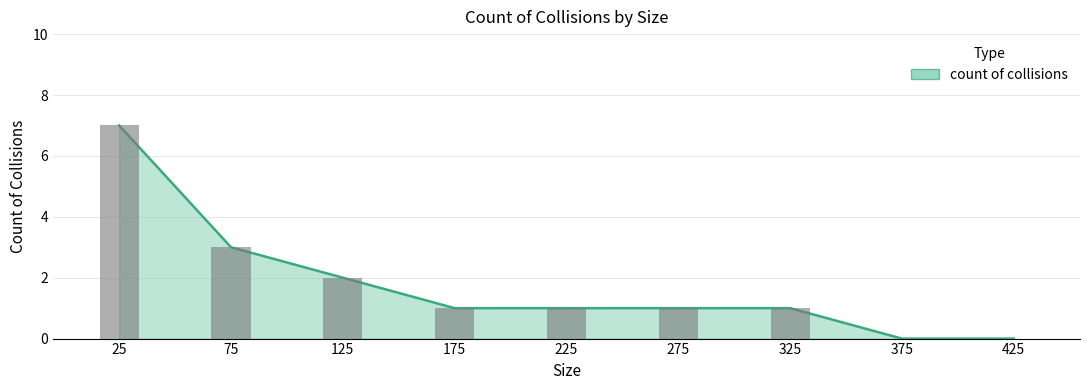

How many bars are there in total?

9